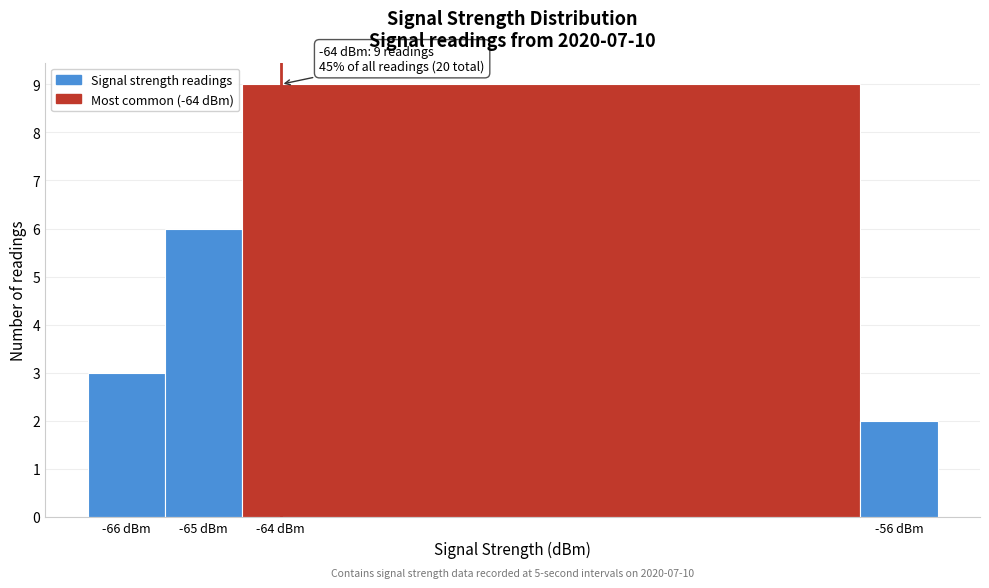

Which range on the x-axis has the tallest bar?

-64.5 to -56.5